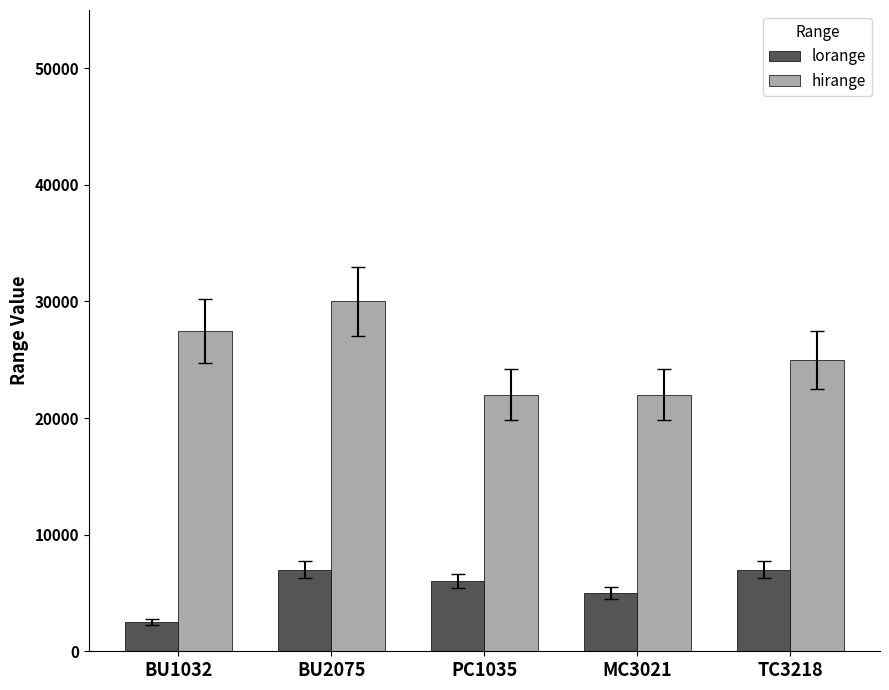

Reading left to right, extract all data points from this chart.

lorange: 2500	7000	6000	5000	7000
hirange: 27500	30000	22000	22000	25000